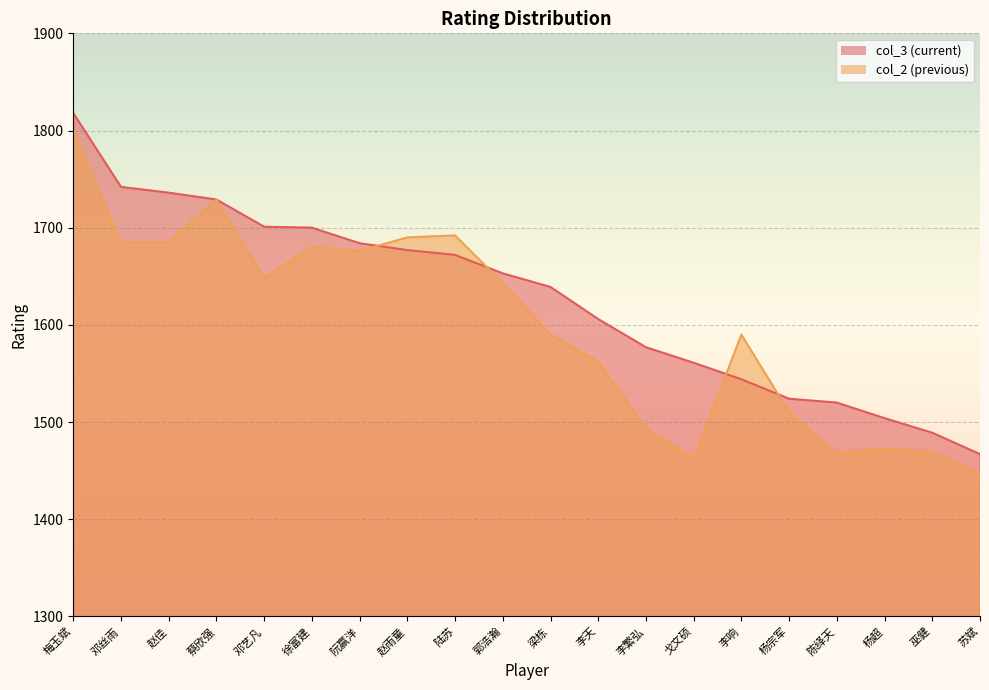

The col_2 series shows 1643 at 郭浩瀚. True or false?

True